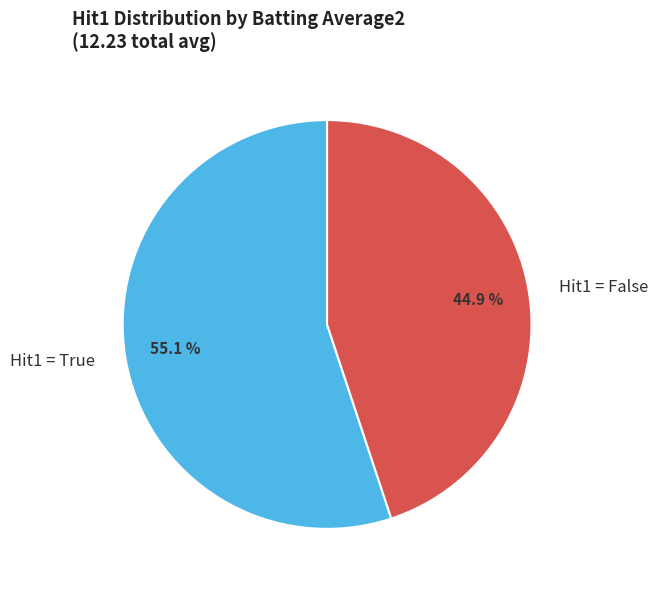

Is there a majority slice in this chart?

Yes